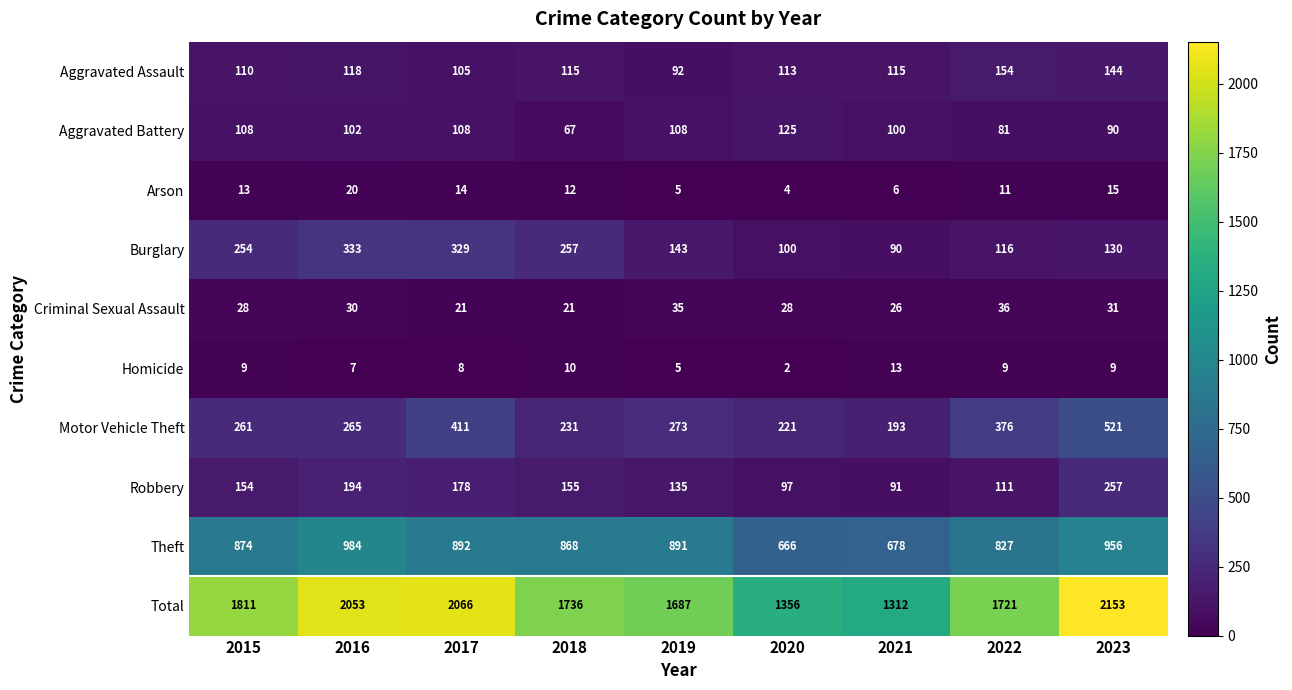

Which category has the lowest value across all series?

2020